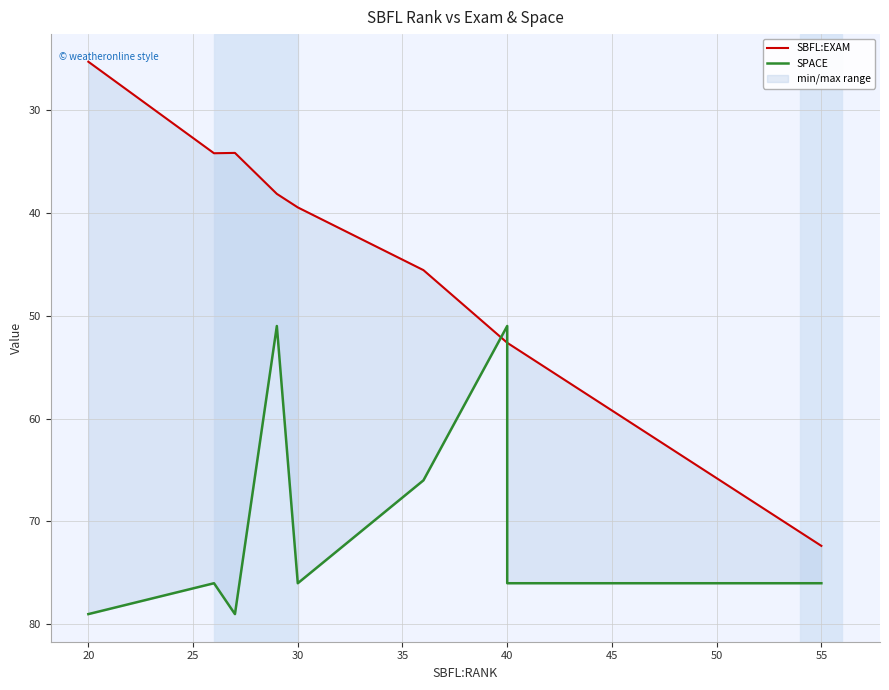

What is the value of the SPACE point at the 4th from the left?

51.0